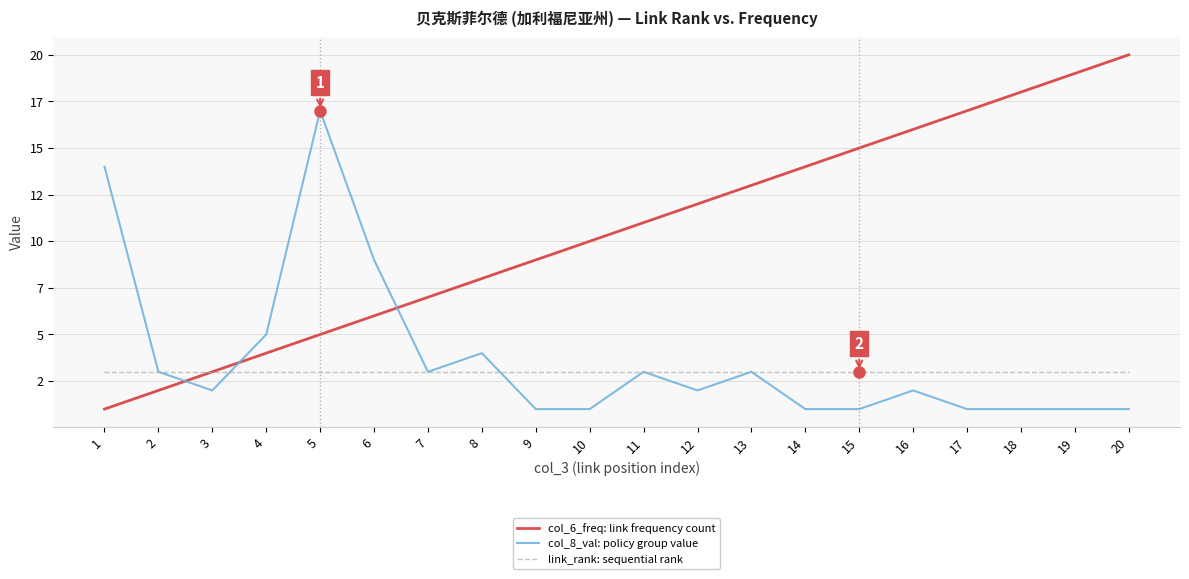

Does the chart display data point markers on the line(s)?

No